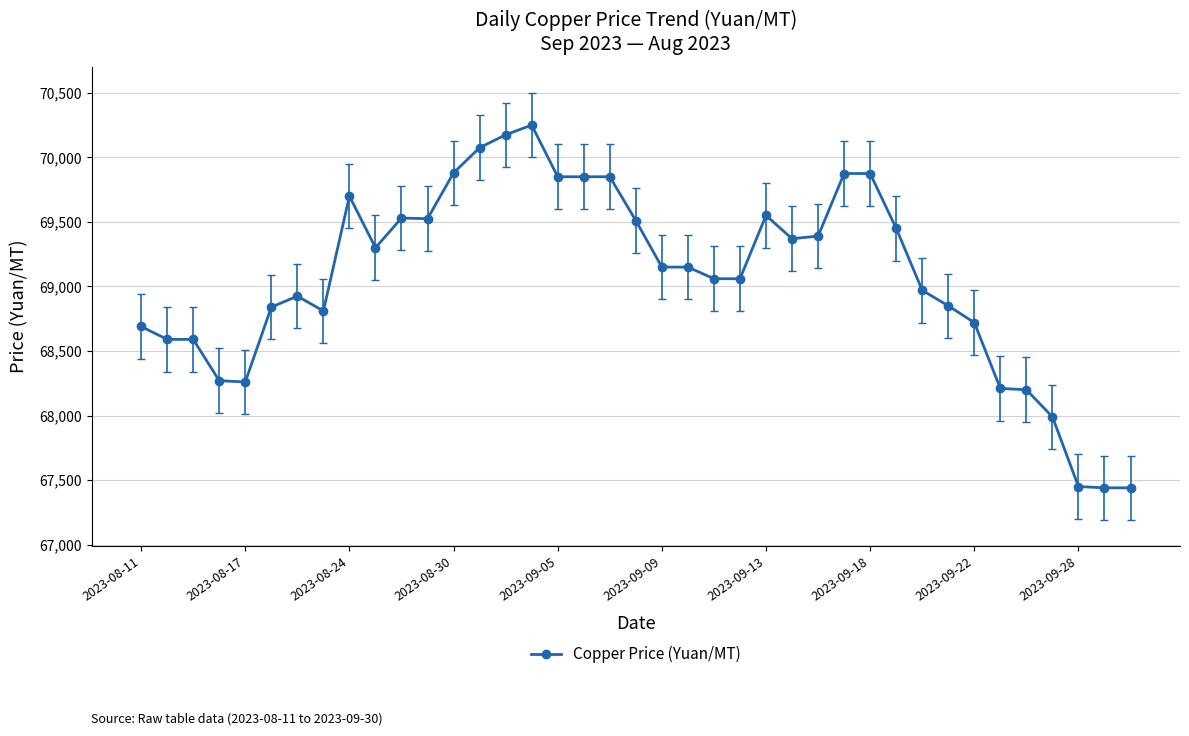

What is the value of the 26th point from the left?

69370